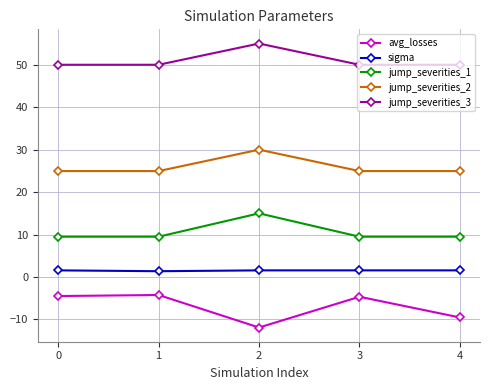

Is it true that jump_severities_2 equals 34.0 at 1?

False